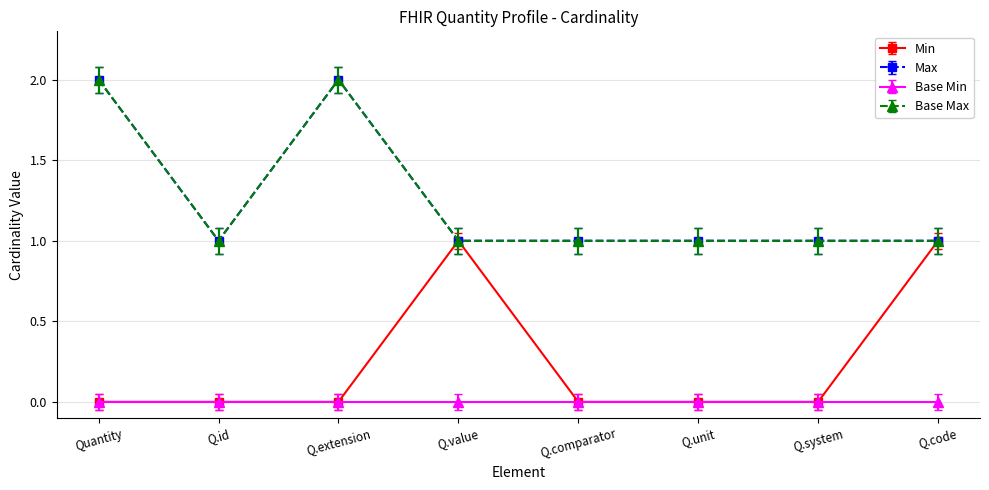

Does the chart have visible grid lines?

Yes